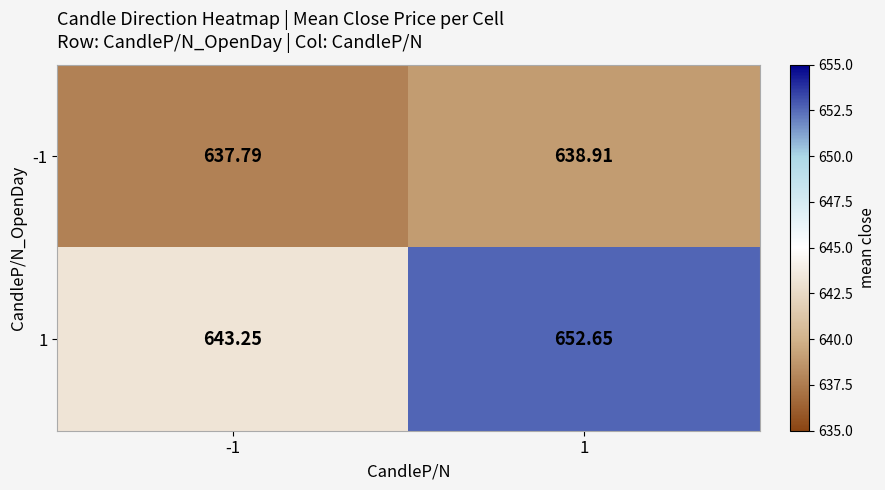

Which series has the largest total across all categories?

1